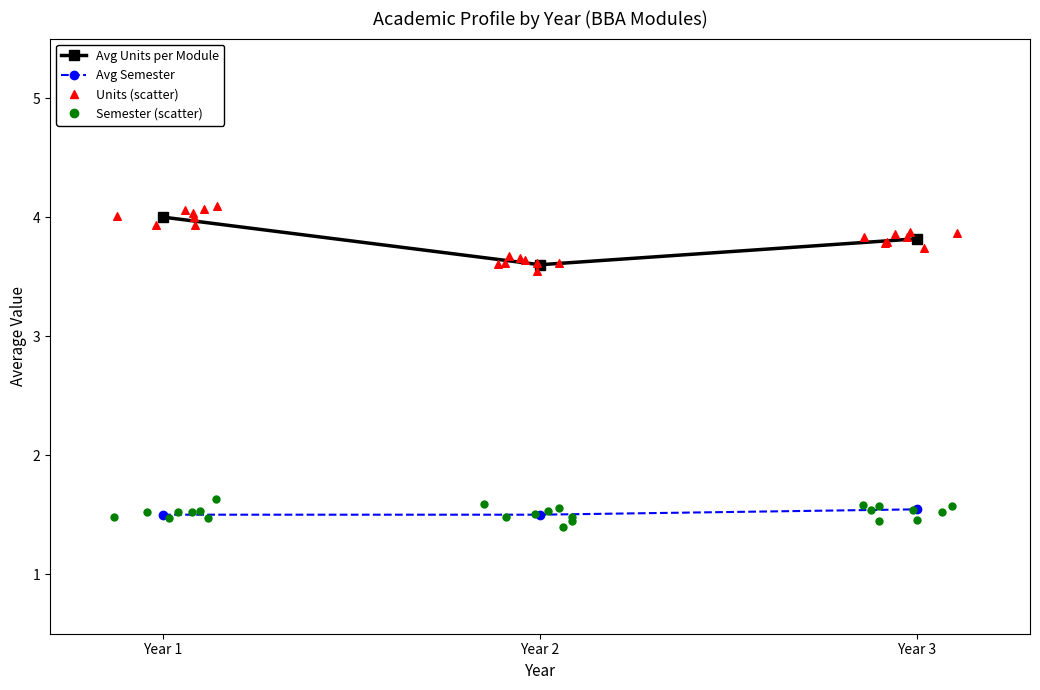

Which series has the largest total across all categories?

Avg Units per Module